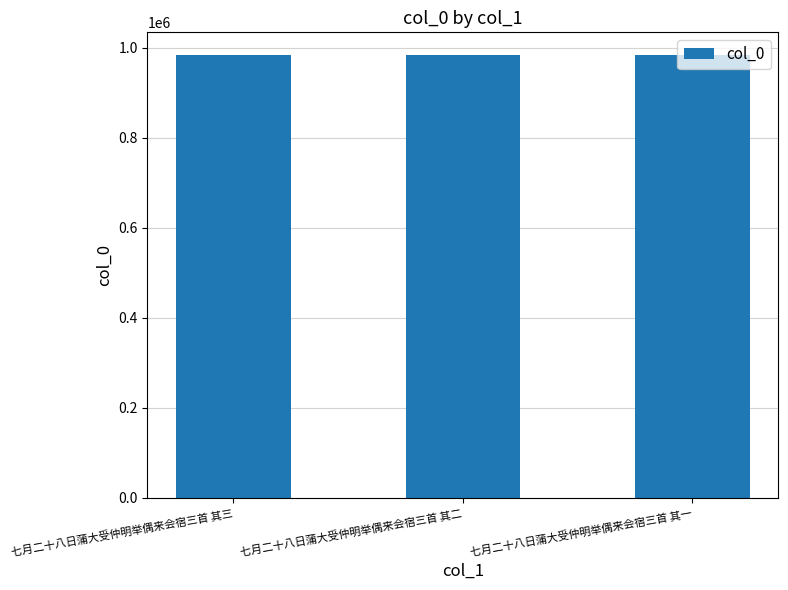

What value does the data have at 七月二十八日蒲大受仲明举偶来会宿三首 其三?

984681